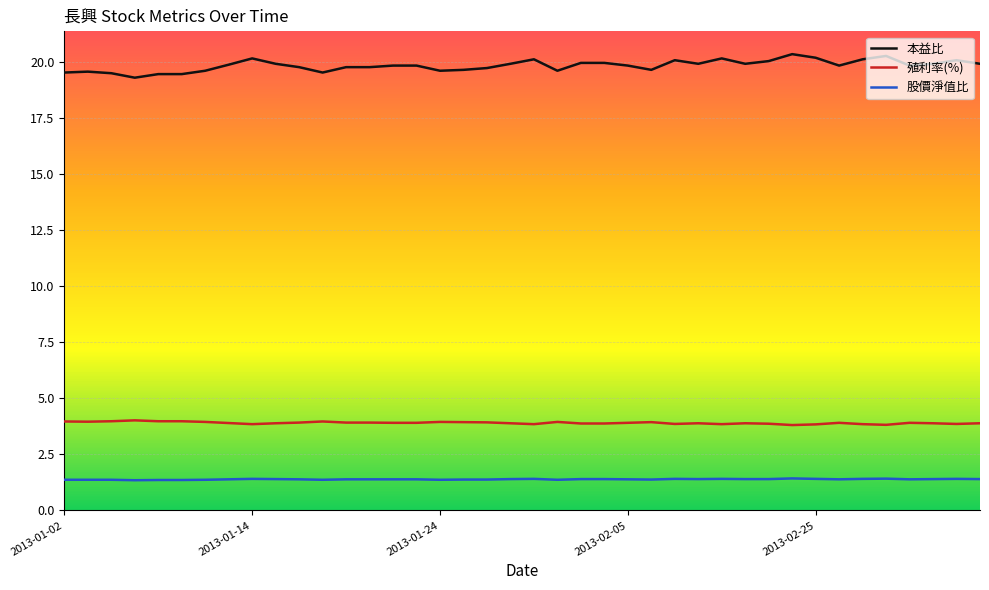

True or false: 殖利率(%) and 本益比 cross at least once.

False